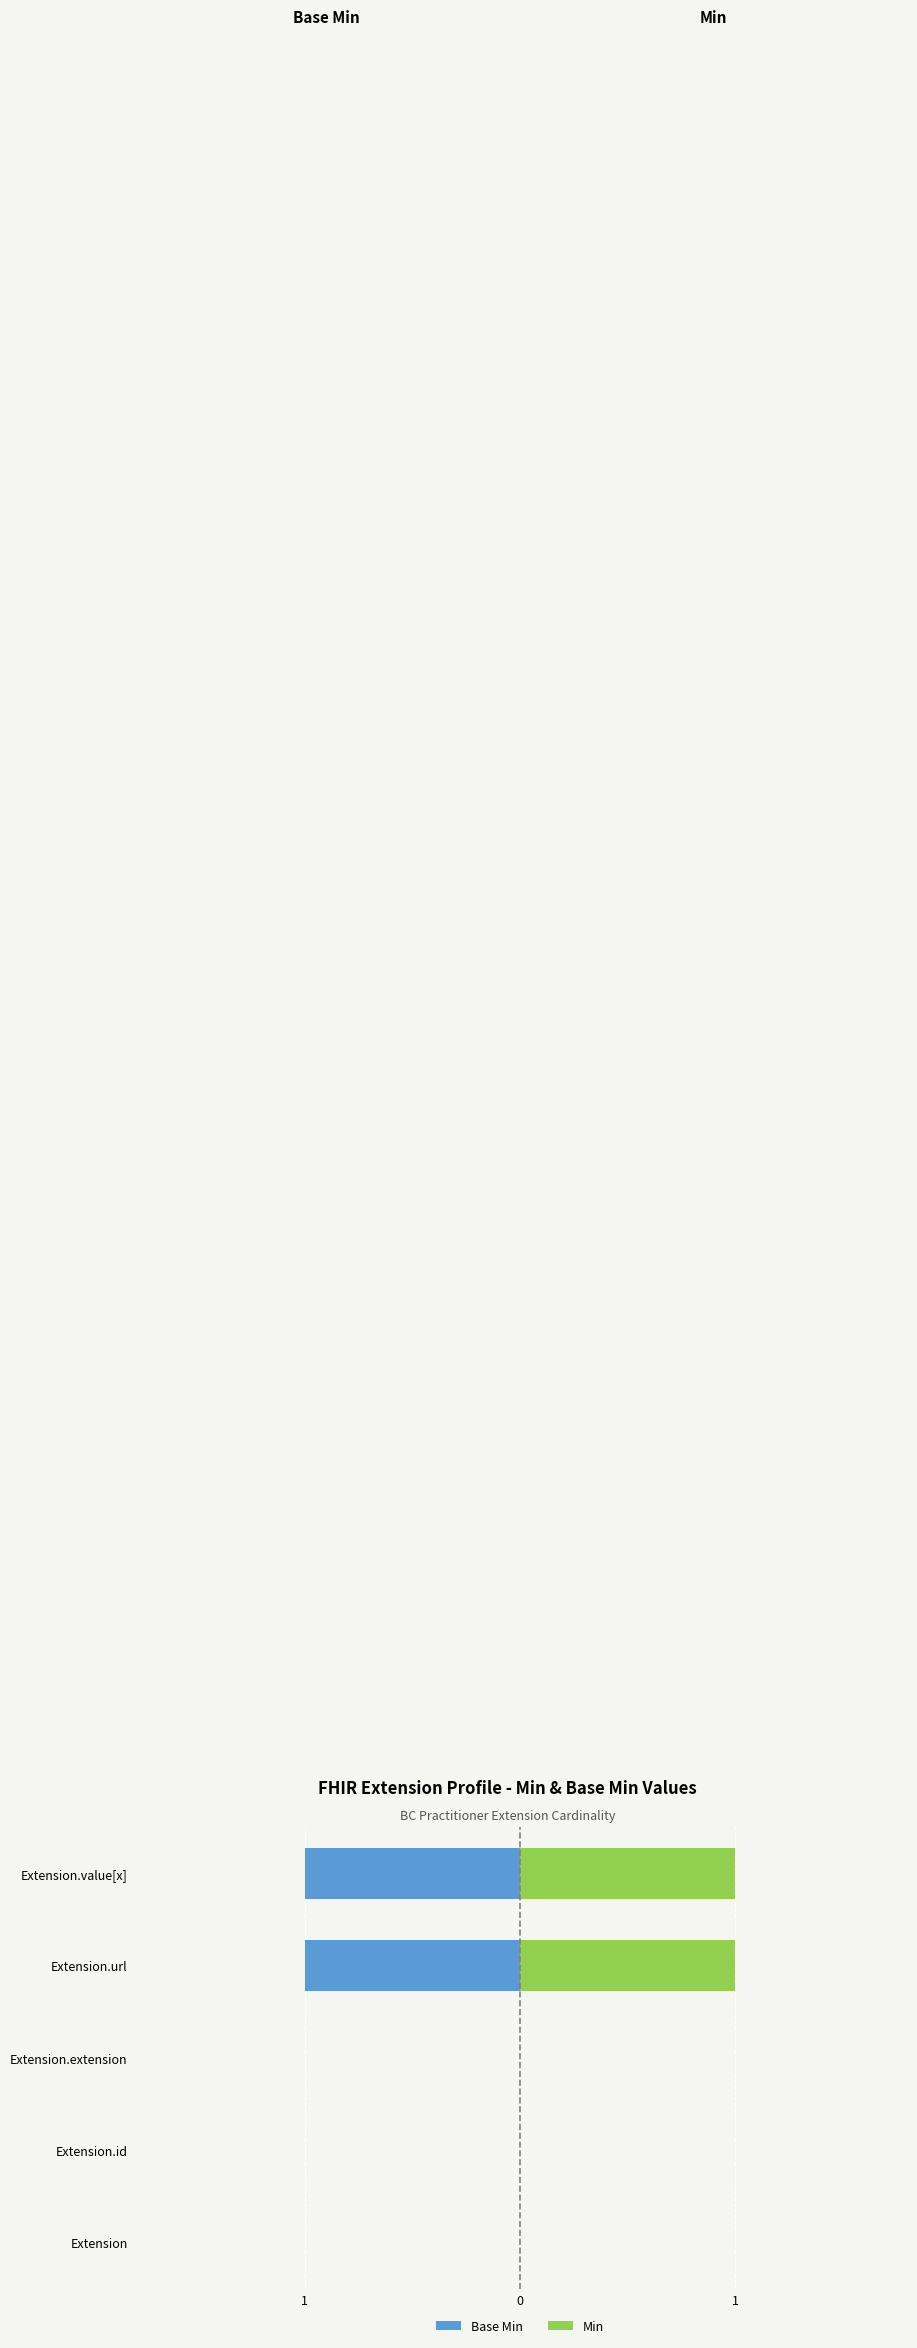

Rank the series at Extension.extension from lowest to highest value.

Base Min, Min